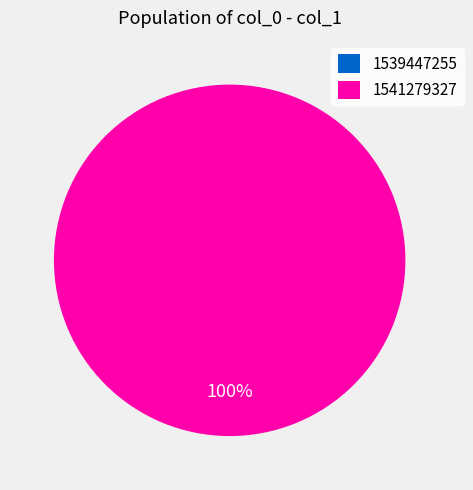

Does any single category account for the majority?

Yes